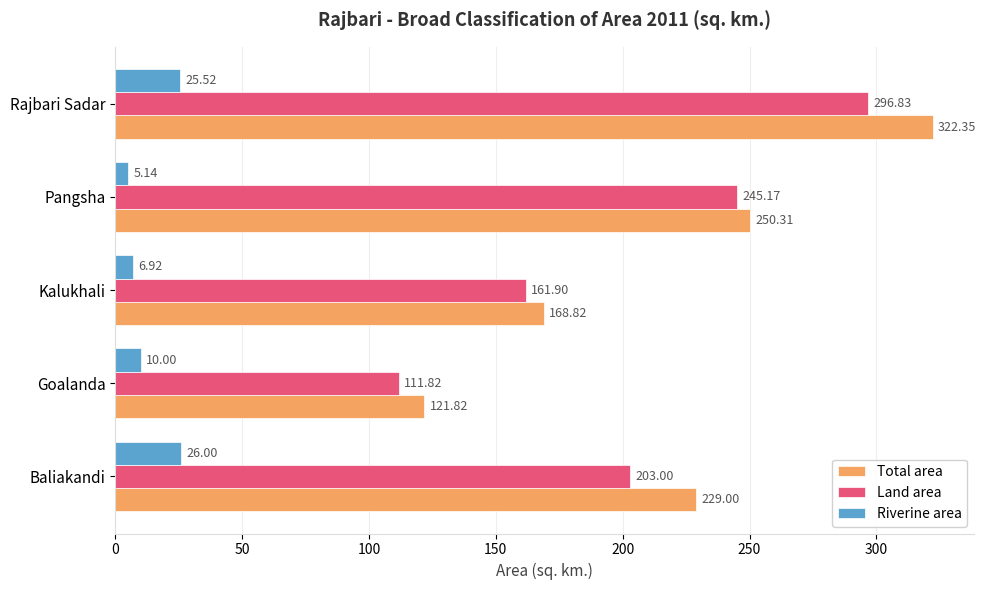

Where is Riverine area nearest to the value 15?

Goalanda